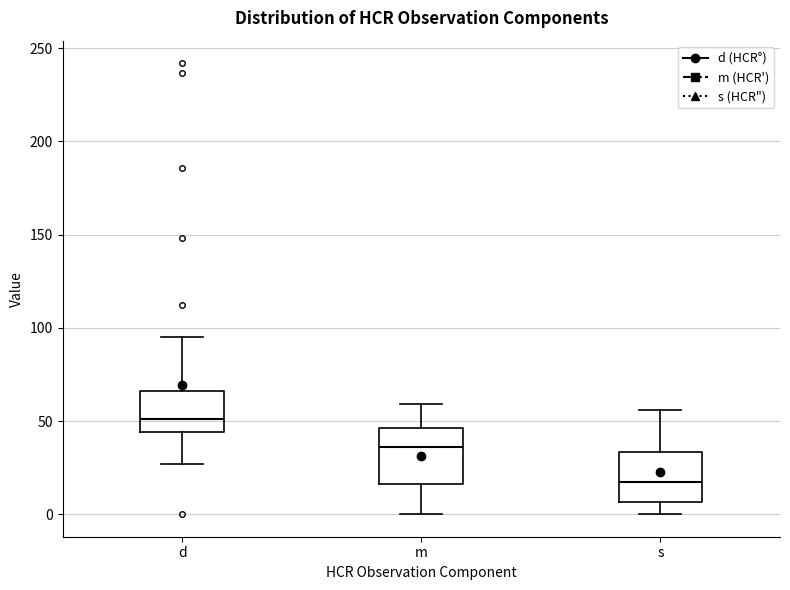

Where does the lower whisker of the box for d end on the y-axis? The values are not printed on the chart, so give them approximately, as read against the axis.

25